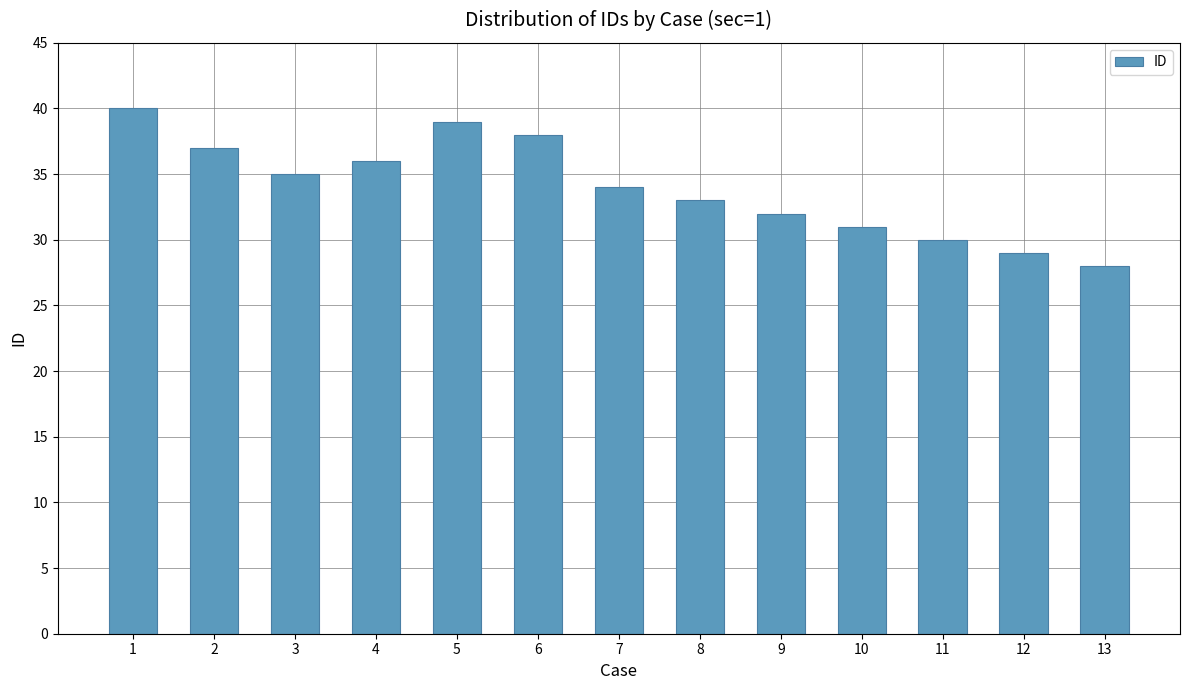

What is the greatest value displayed?

40